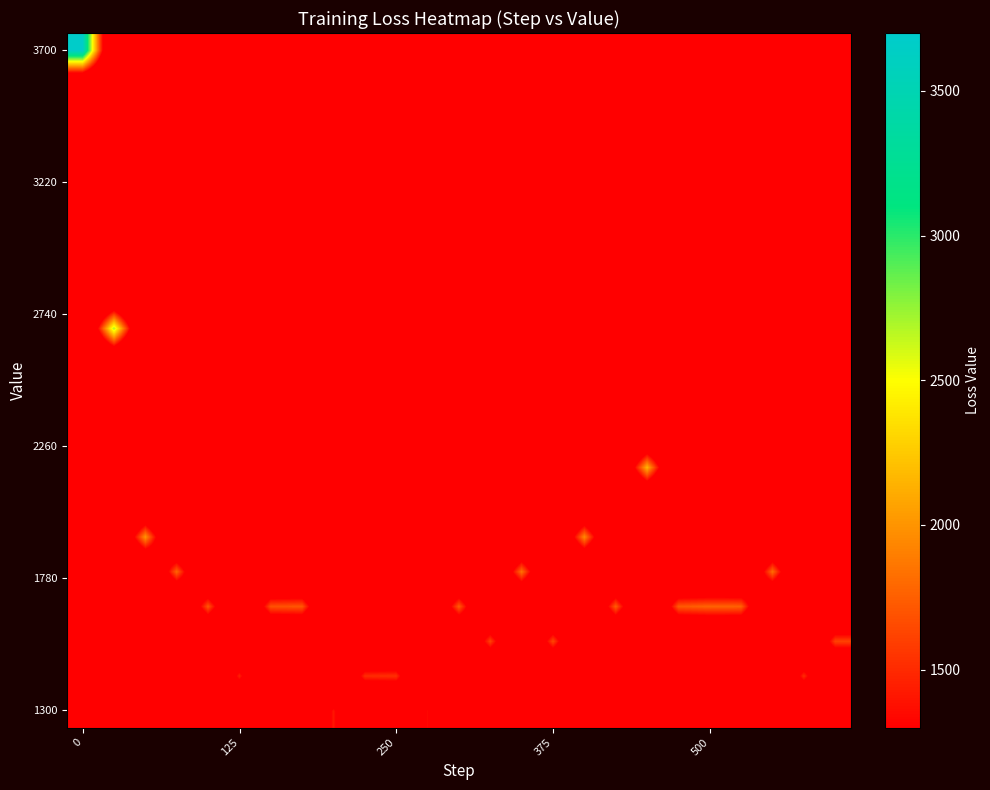

At how many categories does at least one series exceed 3553?

1